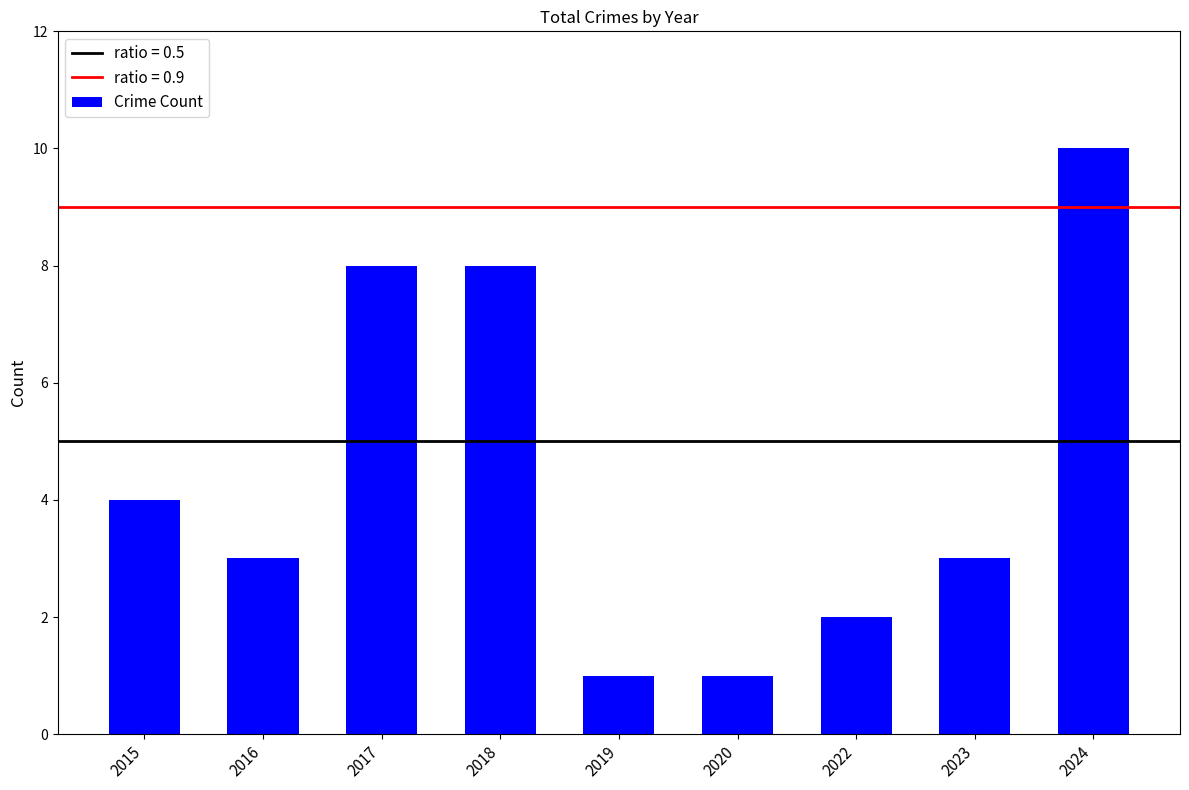

Reading left to right, what are all the values shown in this chart?

4	3	8	8	1	1	2	3	10